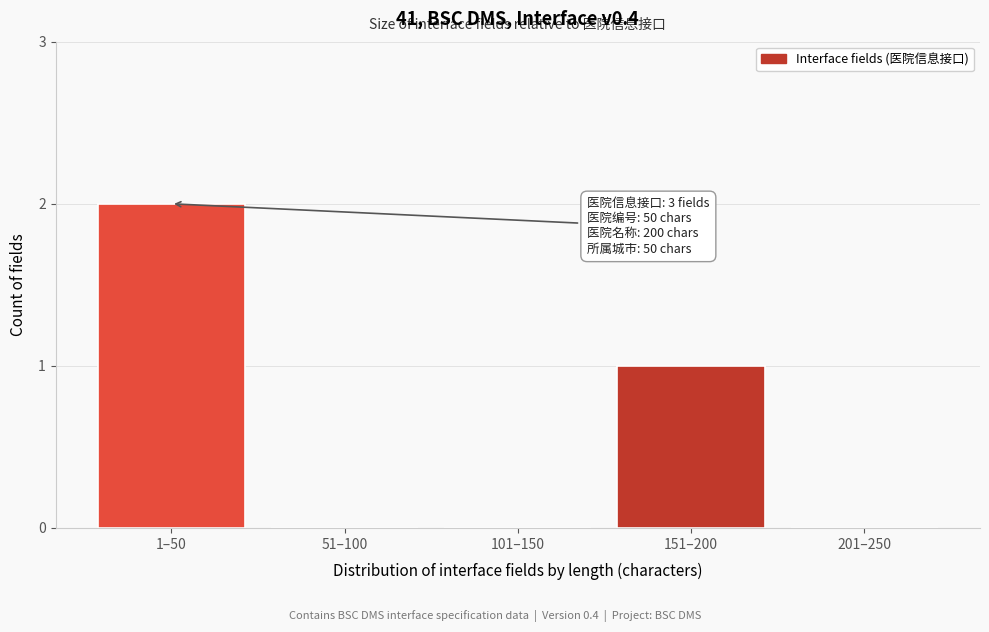

Reading left to right, extract all data points from this chart.

1–50=2	51–100=0	101–150=0	151–200=1	201–250=0